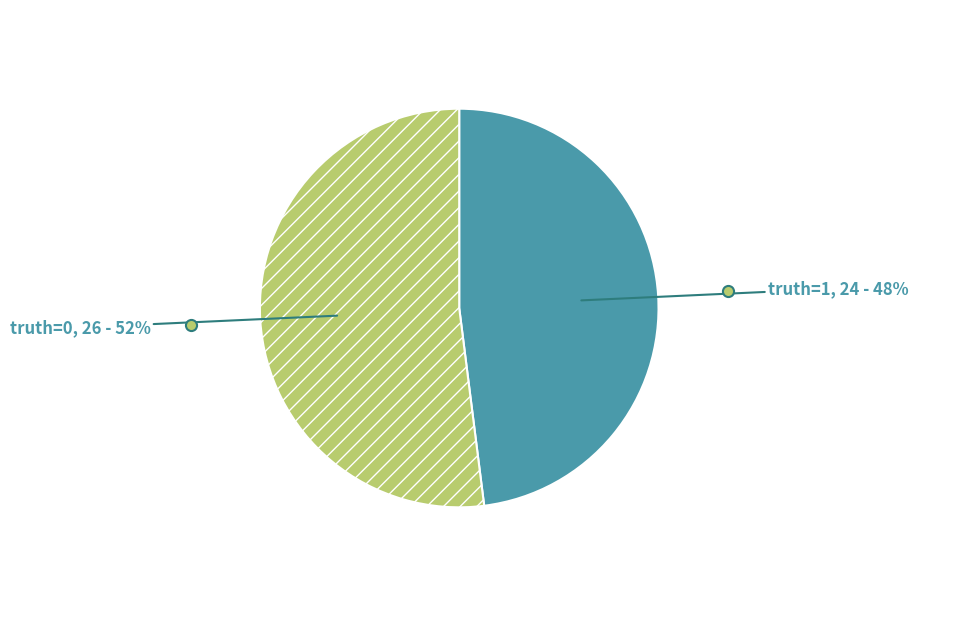

Rank the categories by value from highest to lowest.

truth=0, truth=1